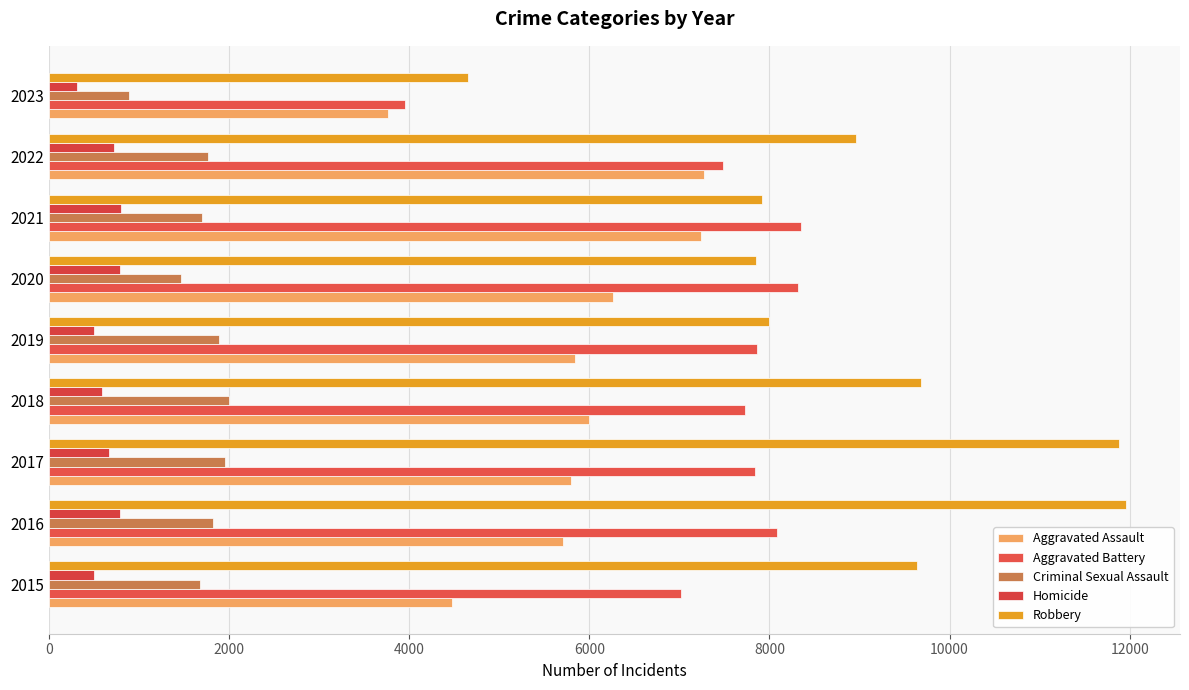

At which label is Robbery closest to 8306?

2019